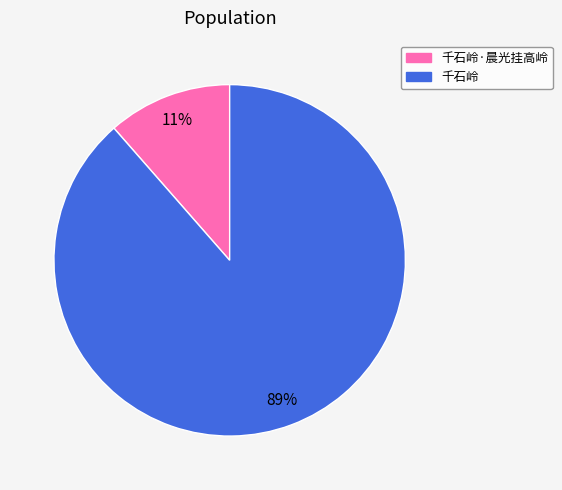

To the nearest percent, what is the average slice percentage?

50%